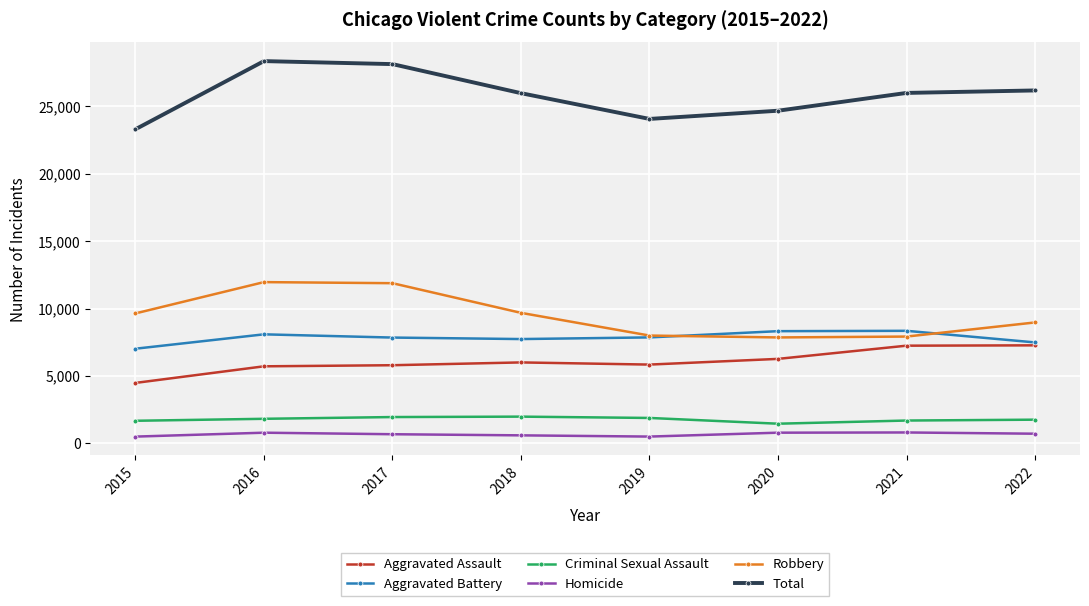

What is the greatest value displayed?

28360